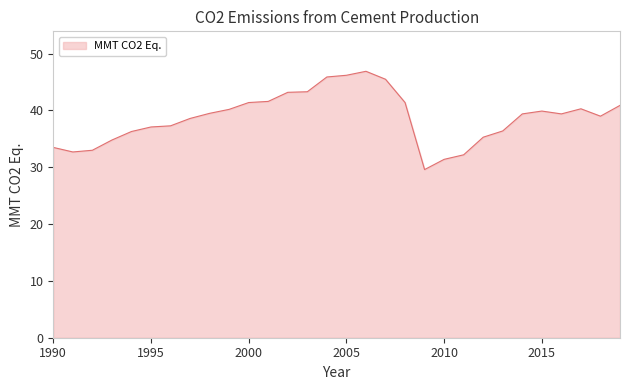

What is the difference between the maximum and minimum values?

17.3